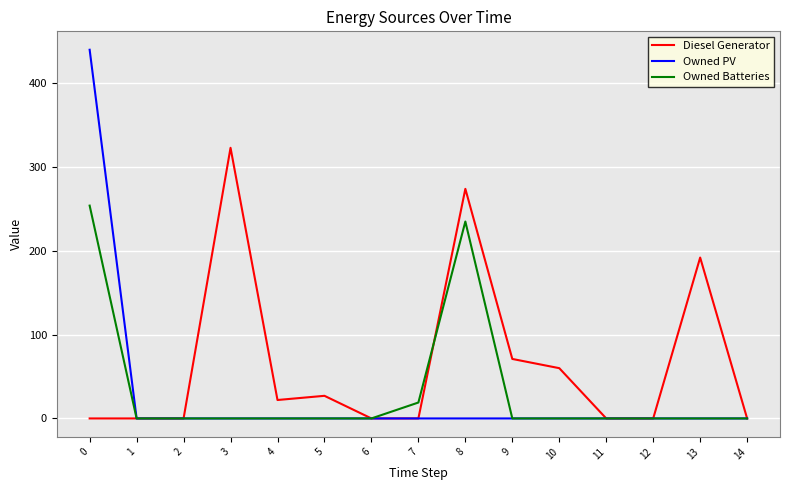

The Owned Batteries series shows -159 at 5. True or false?

False